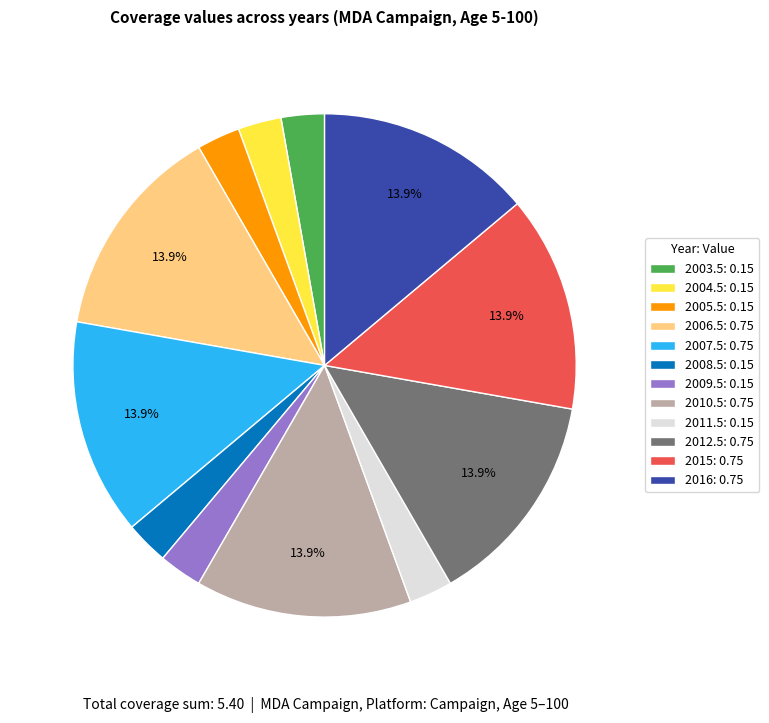

Does 2016: 0.75 represent more than half of the total?

No